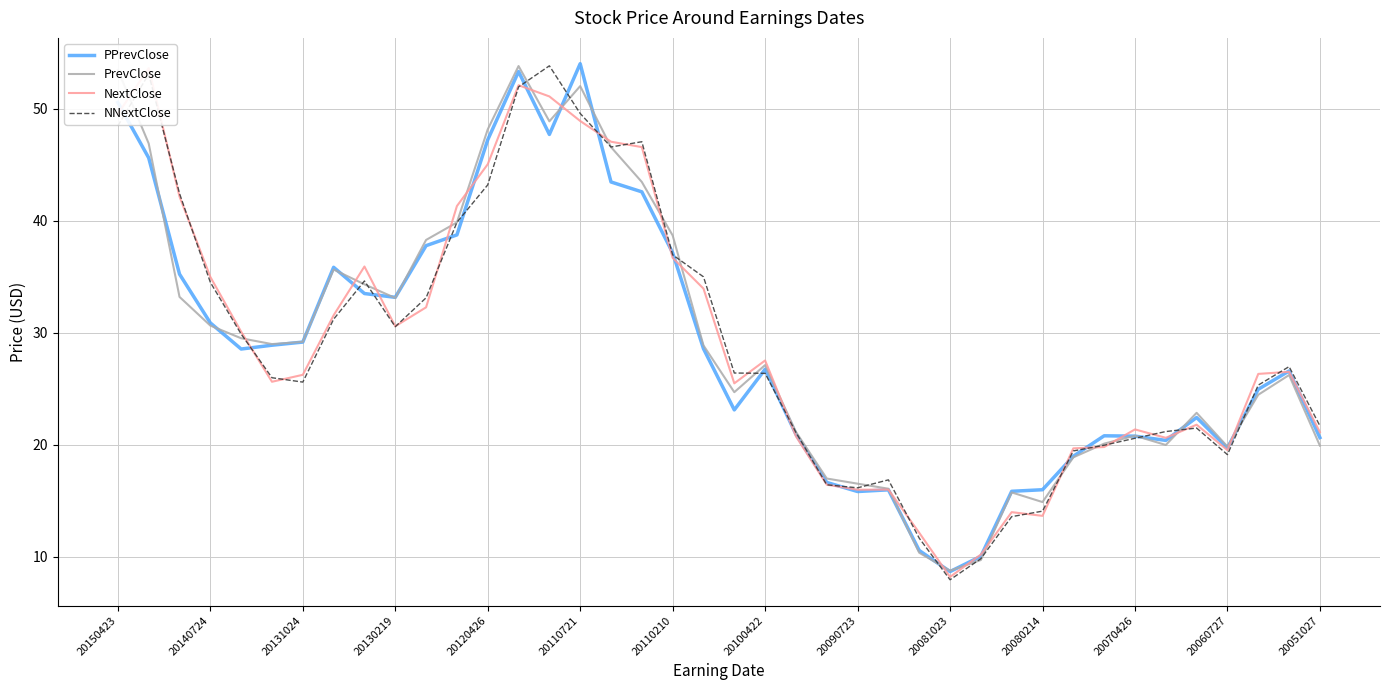

At which label does PPrevClose first exceed 28?

20150423